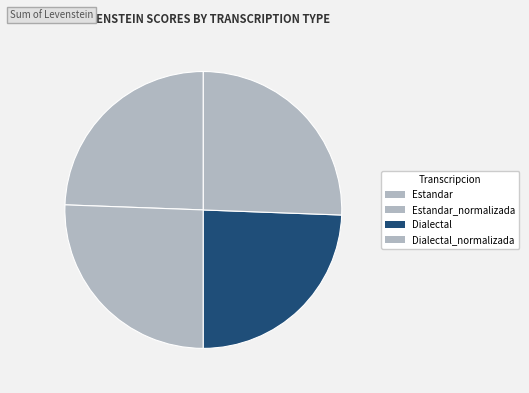

Count the number of slices in the pie.

4